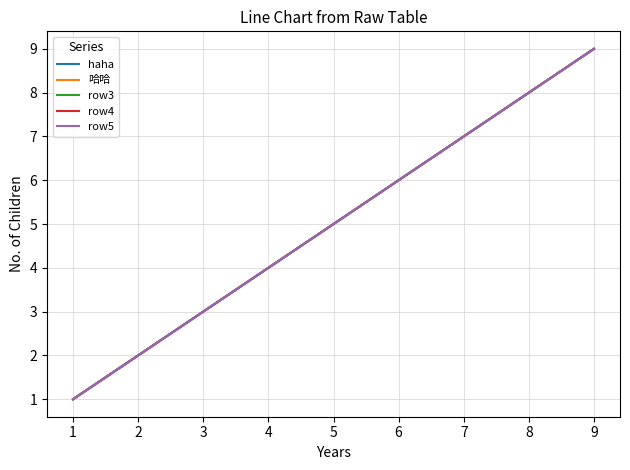

True or false: row4 and haha cross at least once.

False